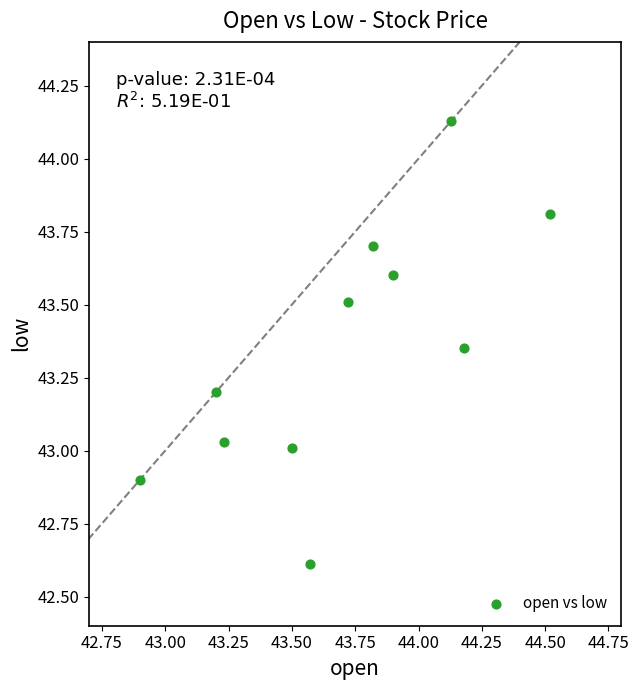

What is the range of X values (max minus min)?

1.6